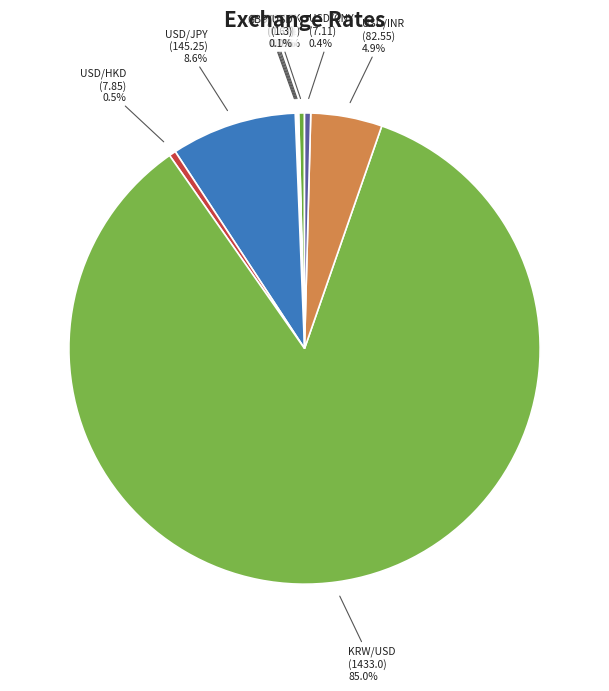

Is the sum of USD/HKD and USD/CNY greater than half?

No